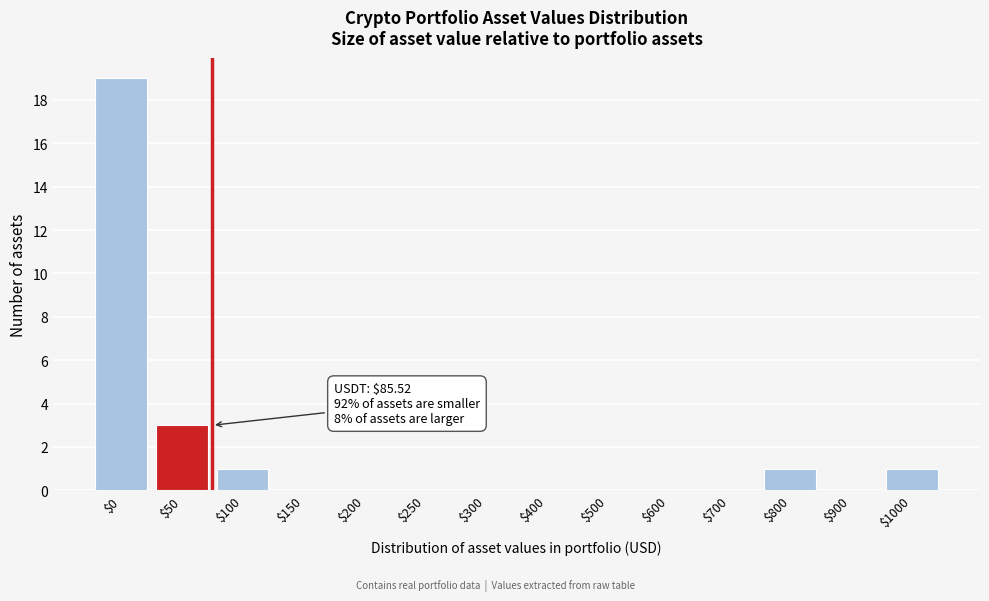

At which label is the value closest to 9?

$50